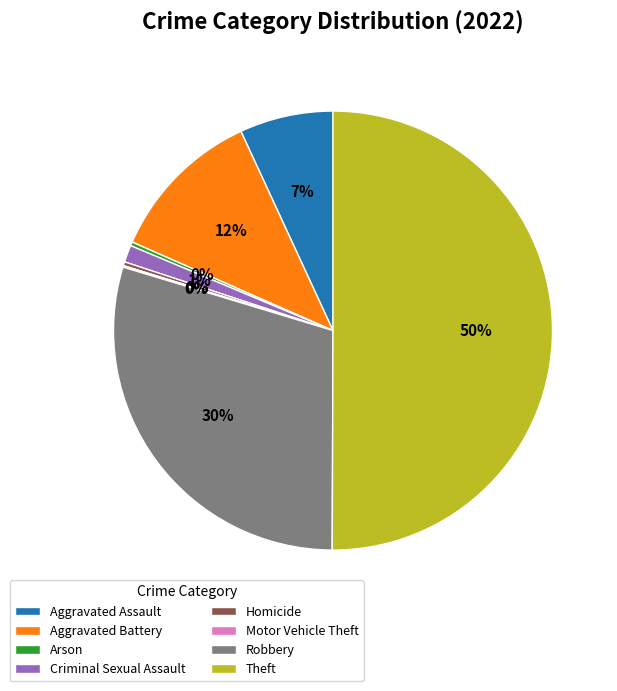

Which category has the biggest portion of the pie?

Theft